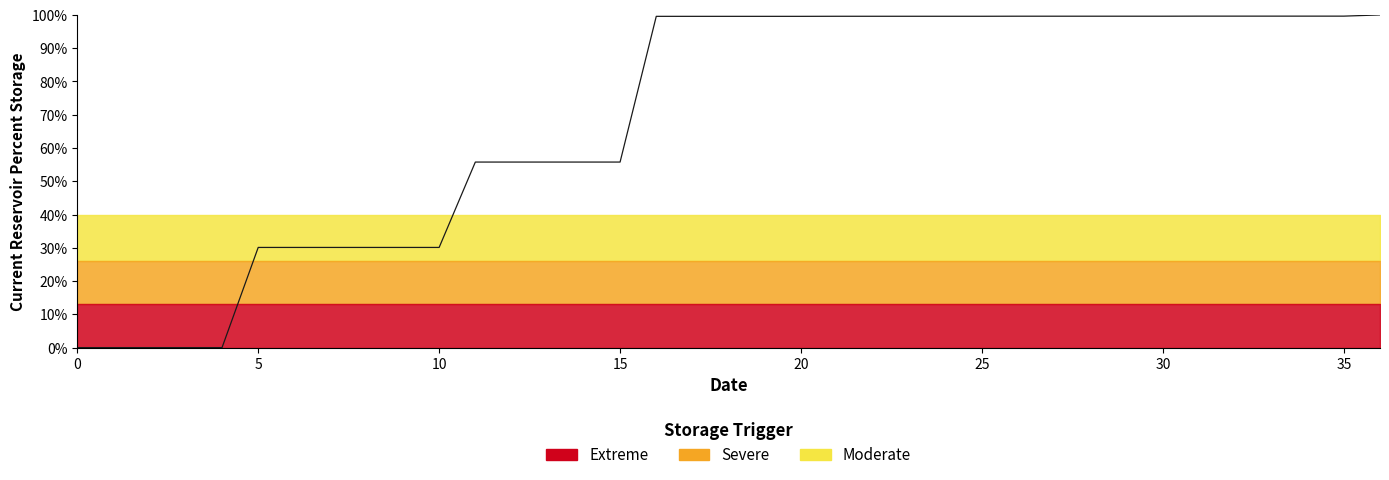

Which label corresponds to the largest value in the chart?

36